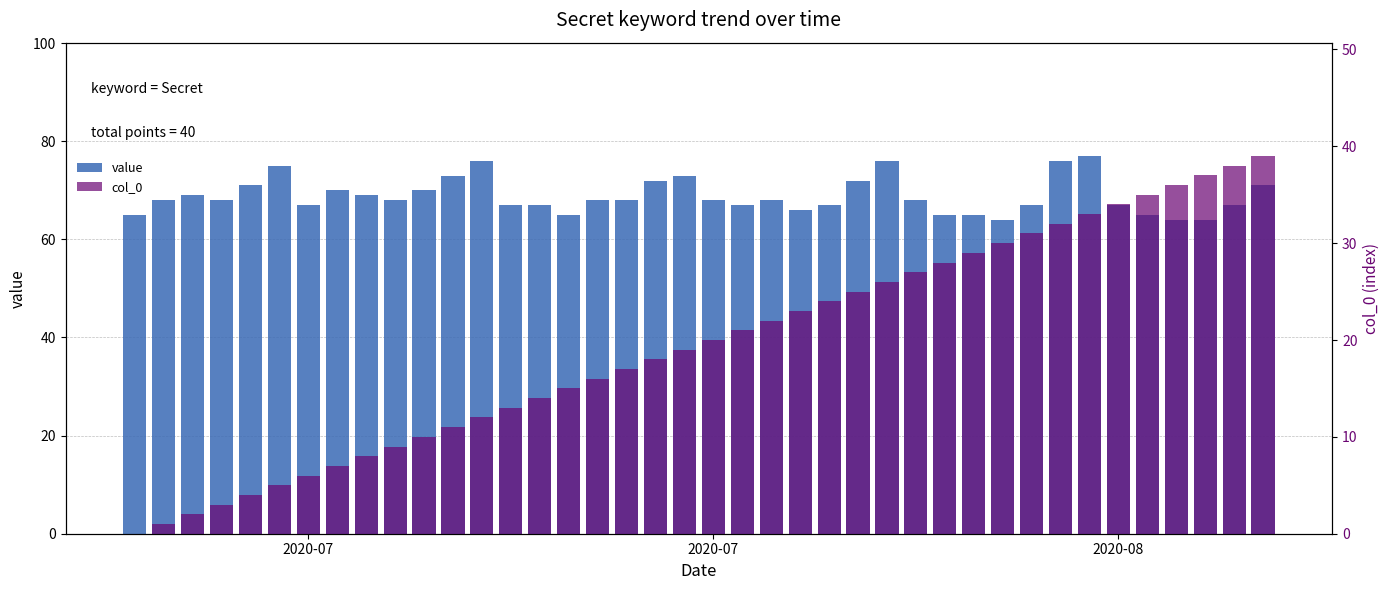

True or false: value has a value of 41 at 21.

False